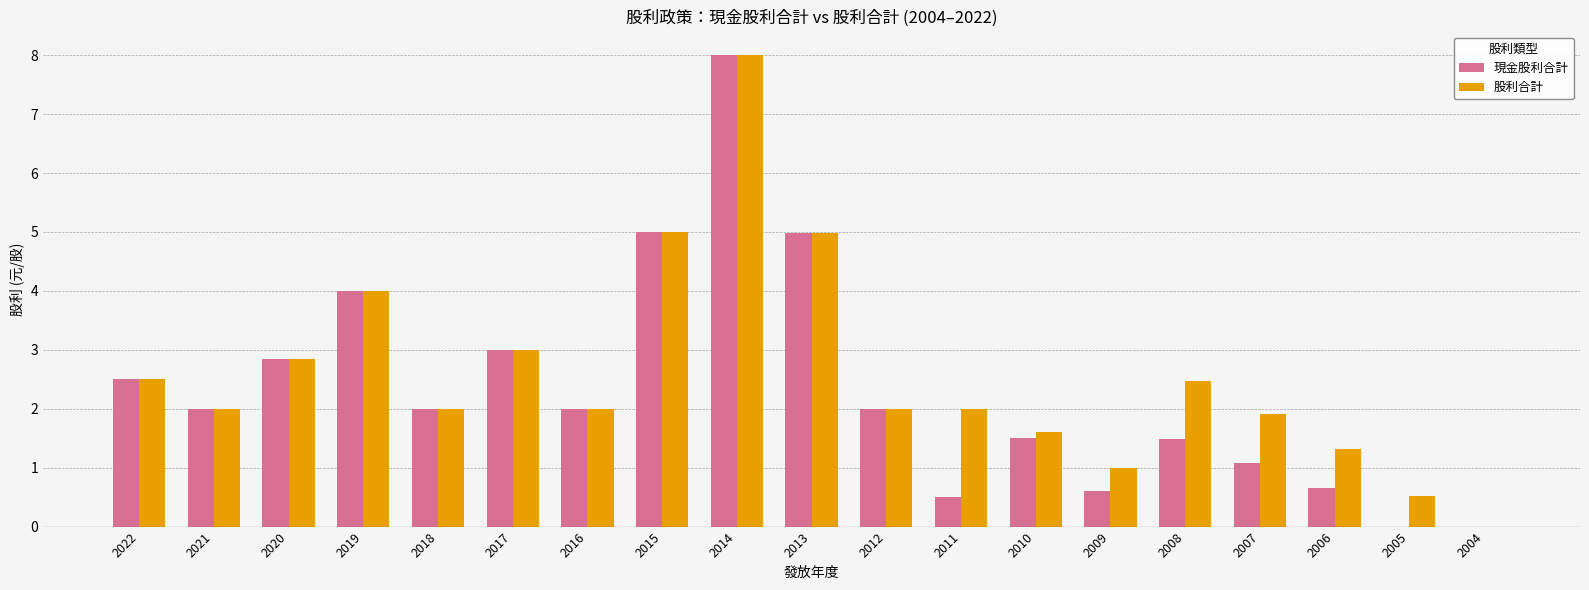

Which category has the highest value in the 股利合計 series?

2014